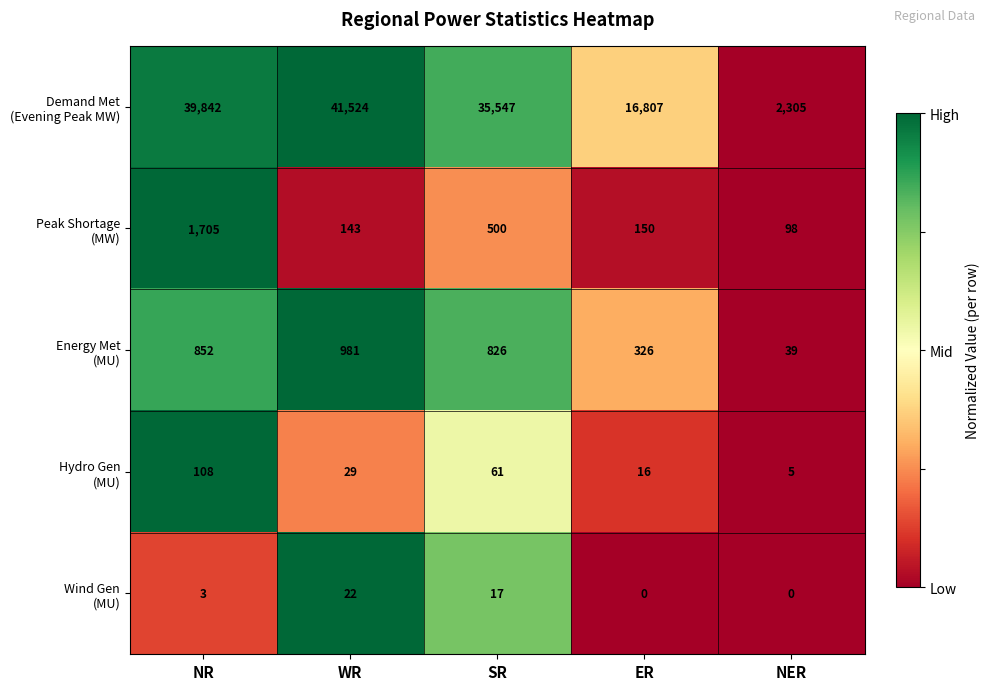

What is the spread (max minus min) of values at NER?

2305